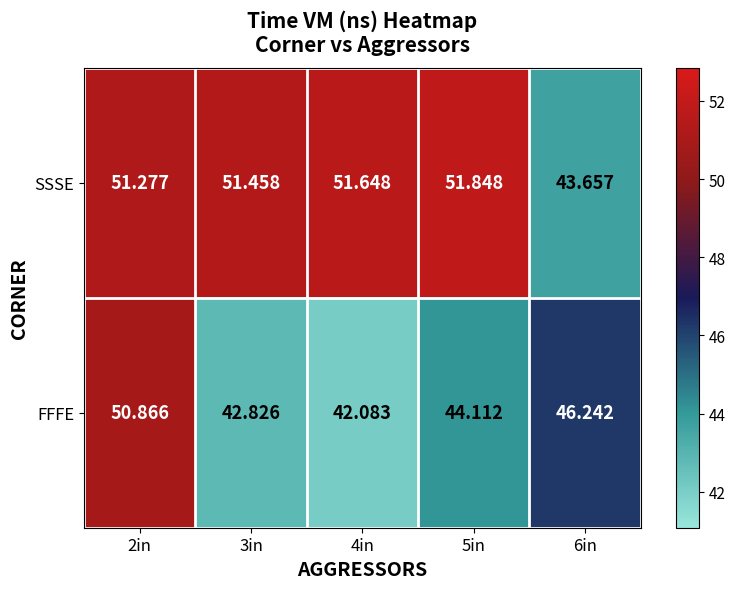

Rank the series by their maximum value, from highest to lowest.

SSSE, FFFE